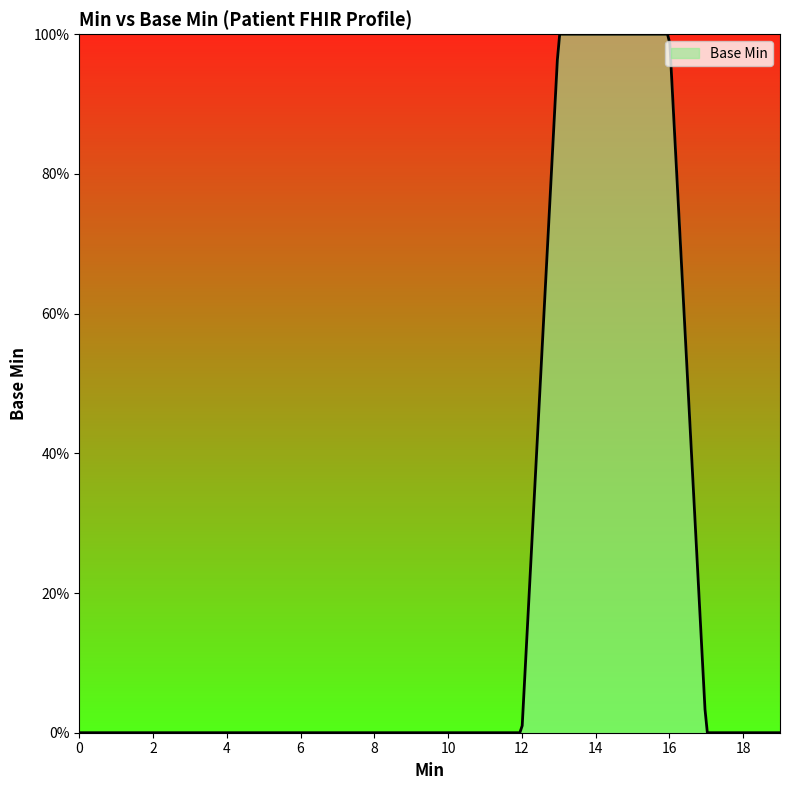

Does the chart display data point markers on the line(s)?

No